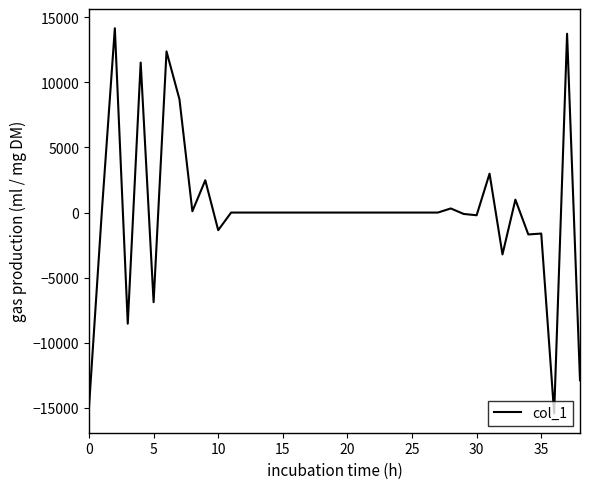

What is the difference between the maximum and minimum values?

29598.5